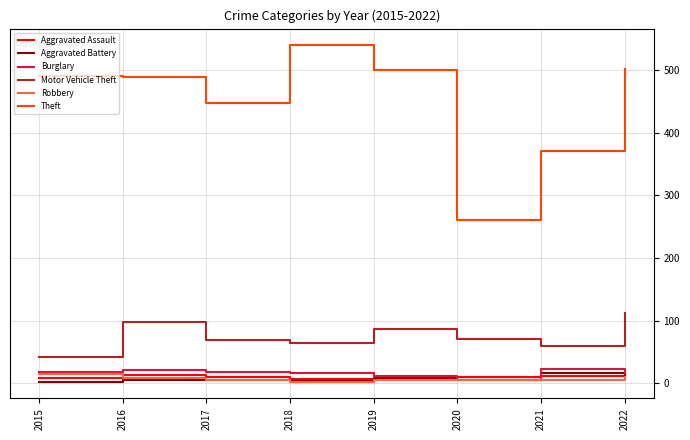

What is the spread (max minus min) of values at 2019?

494